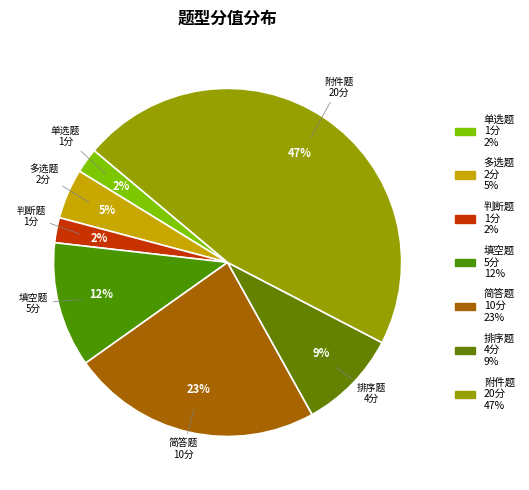

To the nearest percent, what is the combined percentage of 判断题 and 附件题?

49%